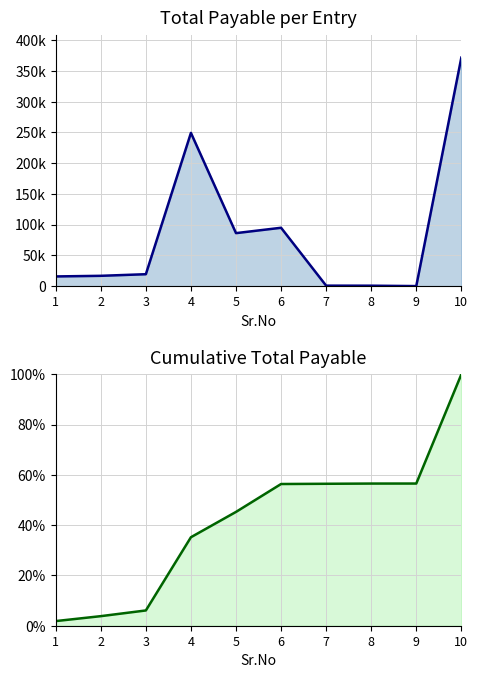

What is the greatest value displayed?

371719.0